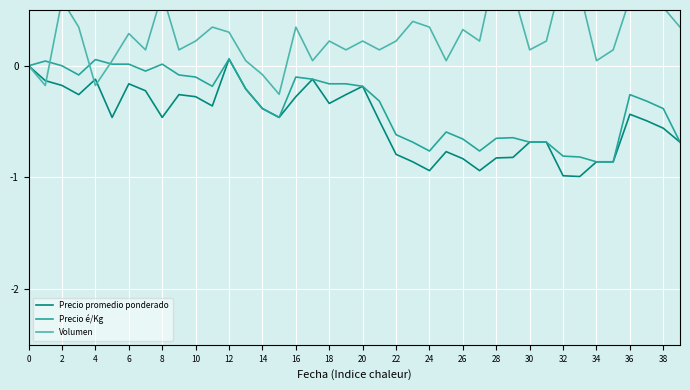

What is the sum of all Volumen values?

10.7